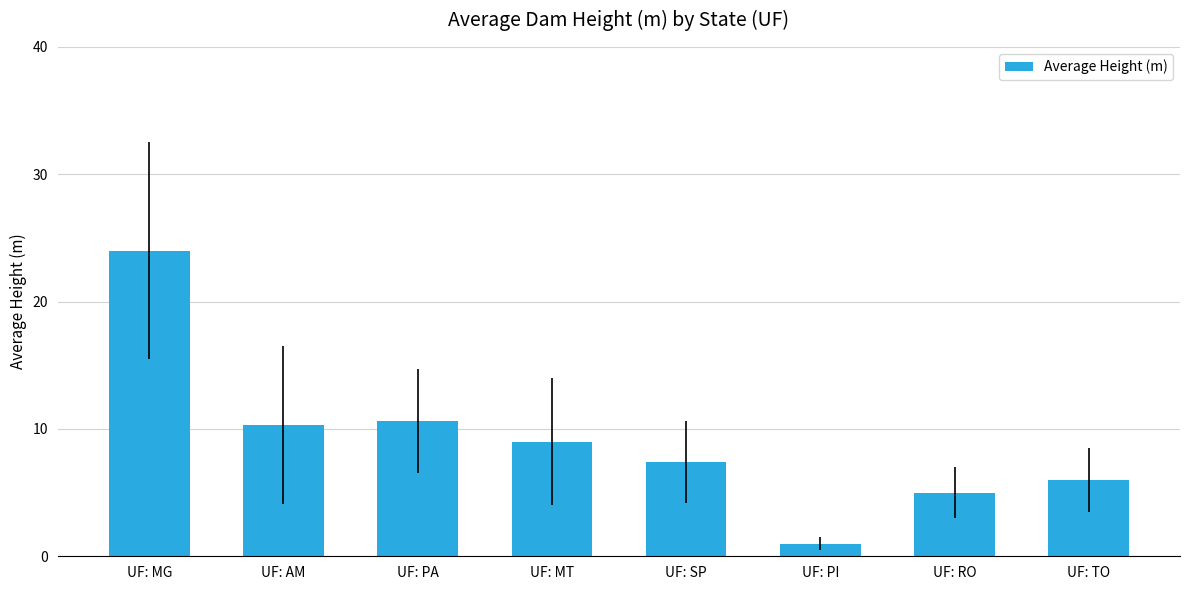

What is the value of the 3rd bar from the left?

10.6